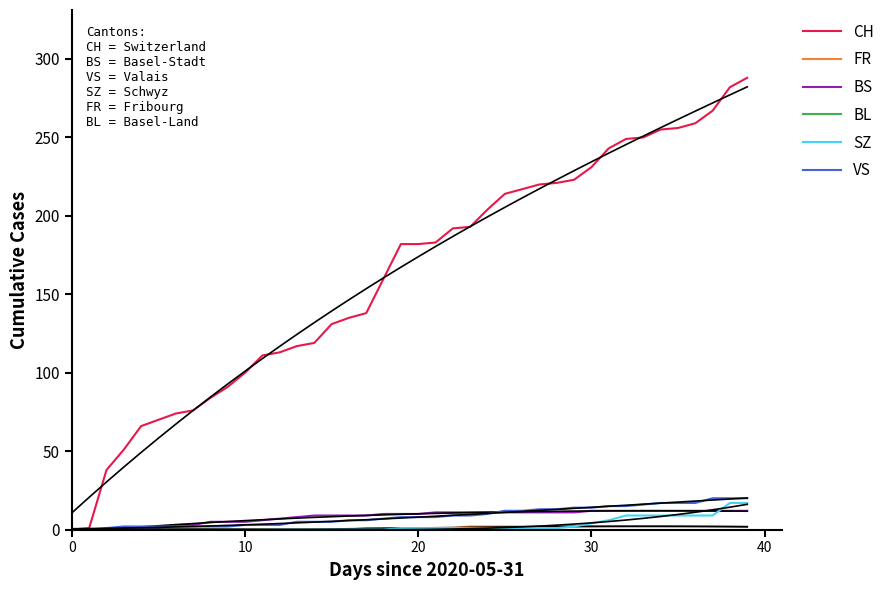

True or false: SZ and VS cross at least once.

False